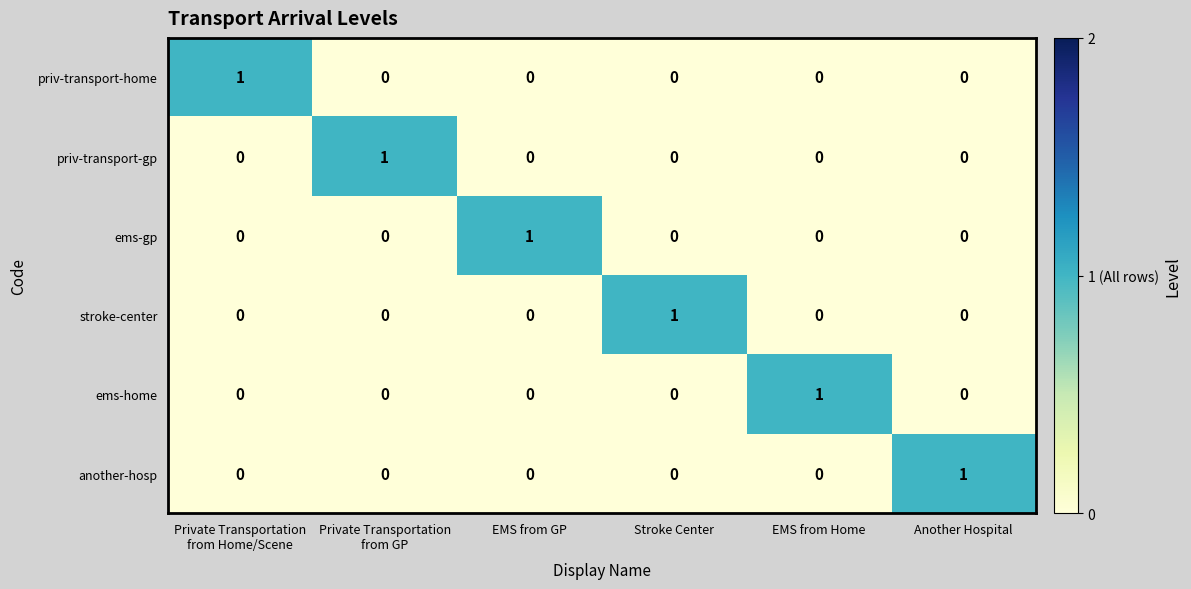

Is it true that stroke-center equals 0 at EMS from GP?

True